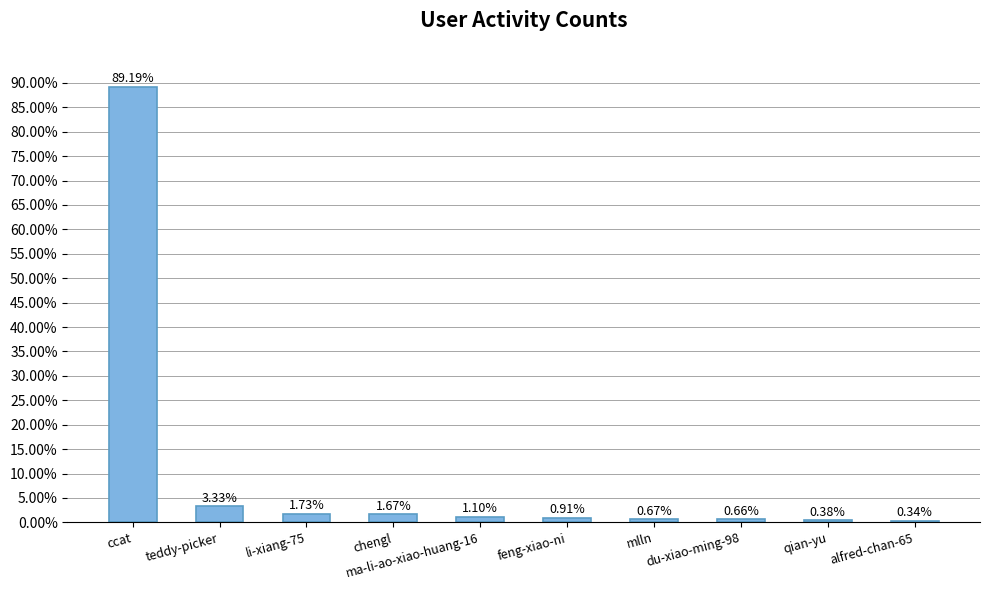

What is the change in value from du-xiao-ming-98 to qian-yu?

-0.3